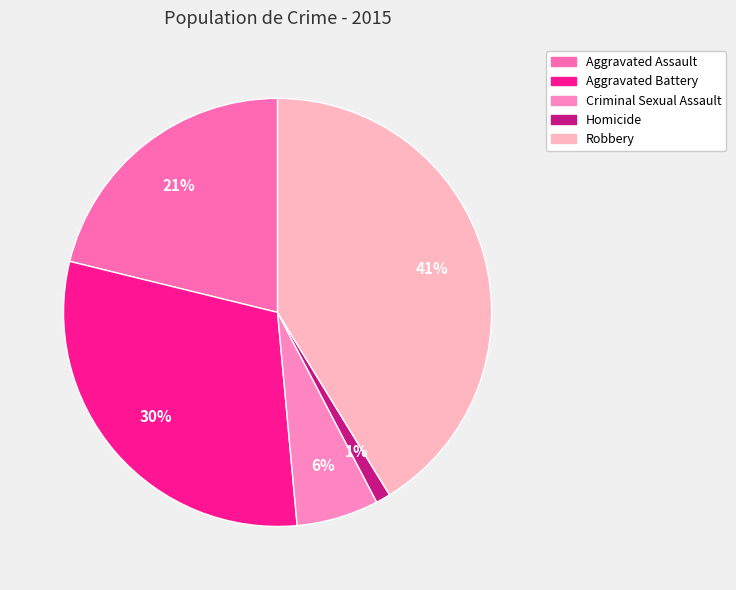

To the nearest percent, what percentage of the pie is Robbery?

41%